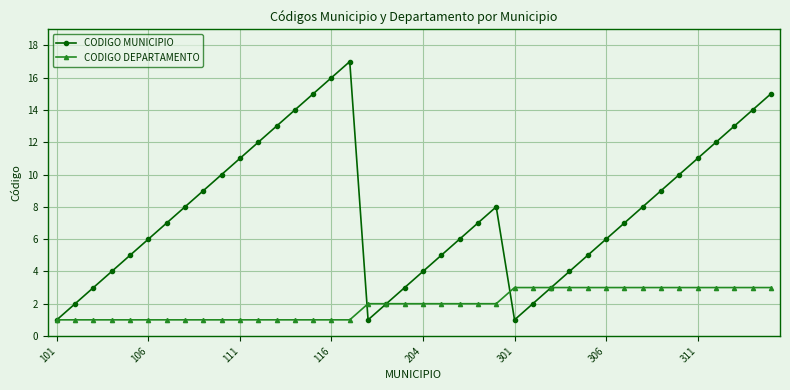

What is the maximum value for CODIGO DEPARTAMENTO?

3